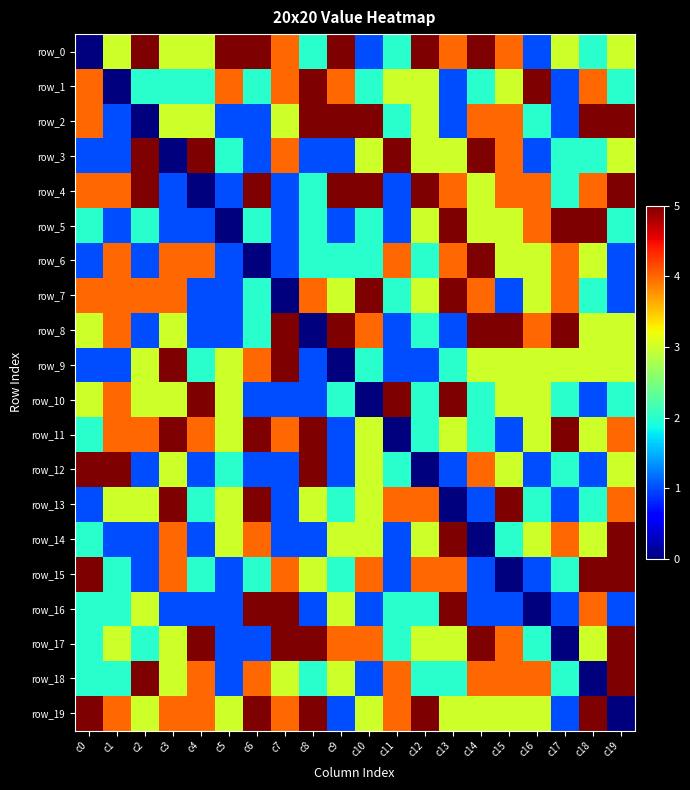

Between c2 and c11, which series saw the biggest shift?

row_4